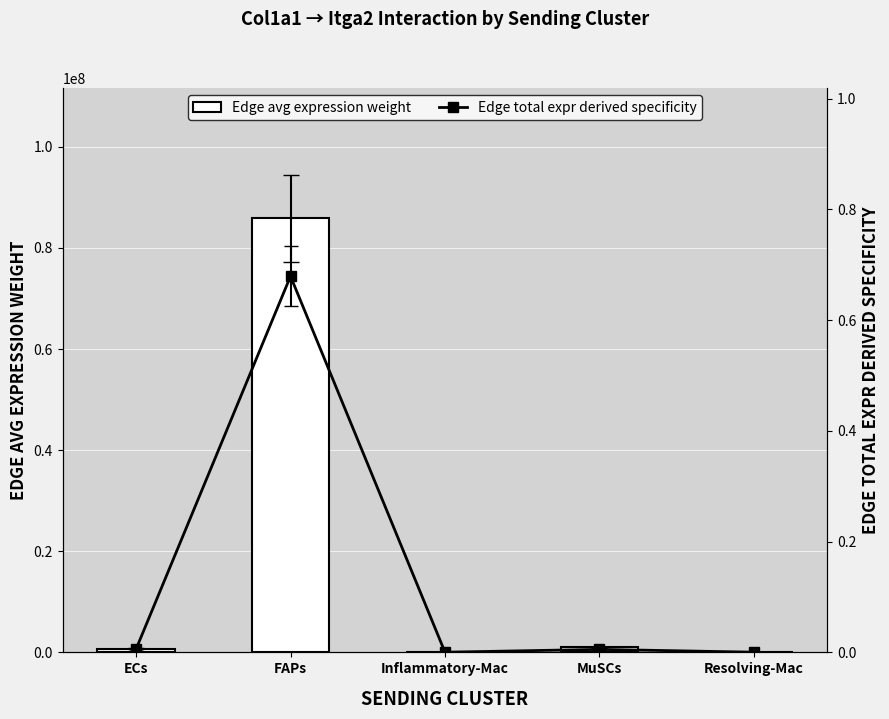

Are the bars grouped side by side (vs. stacked)?

Yes